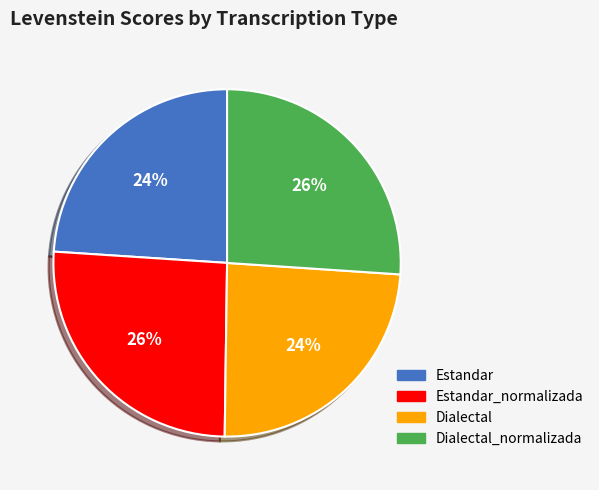

To the nearest percent, what is the average slice percentage?

25%